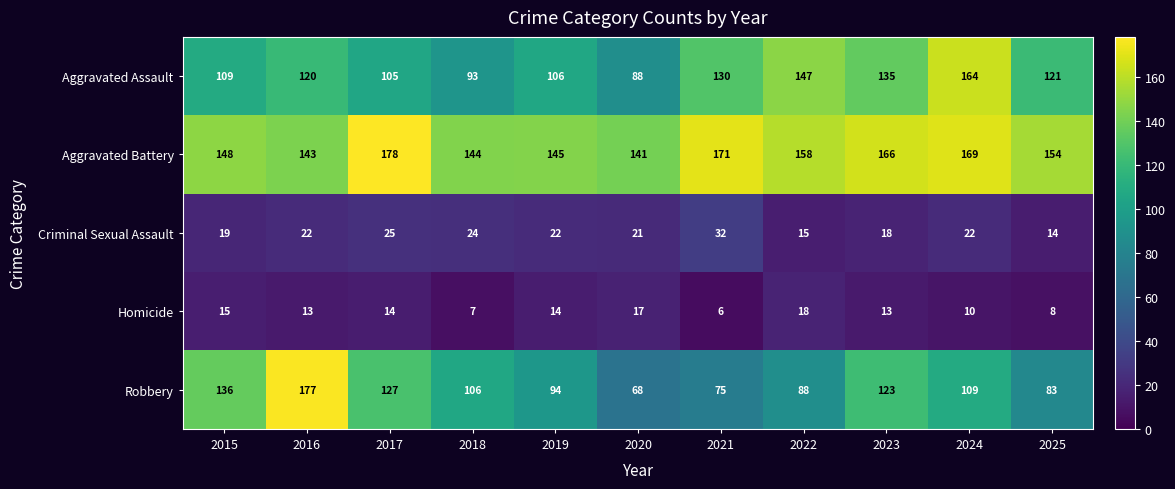

How many distinct data groups are displayed?

5